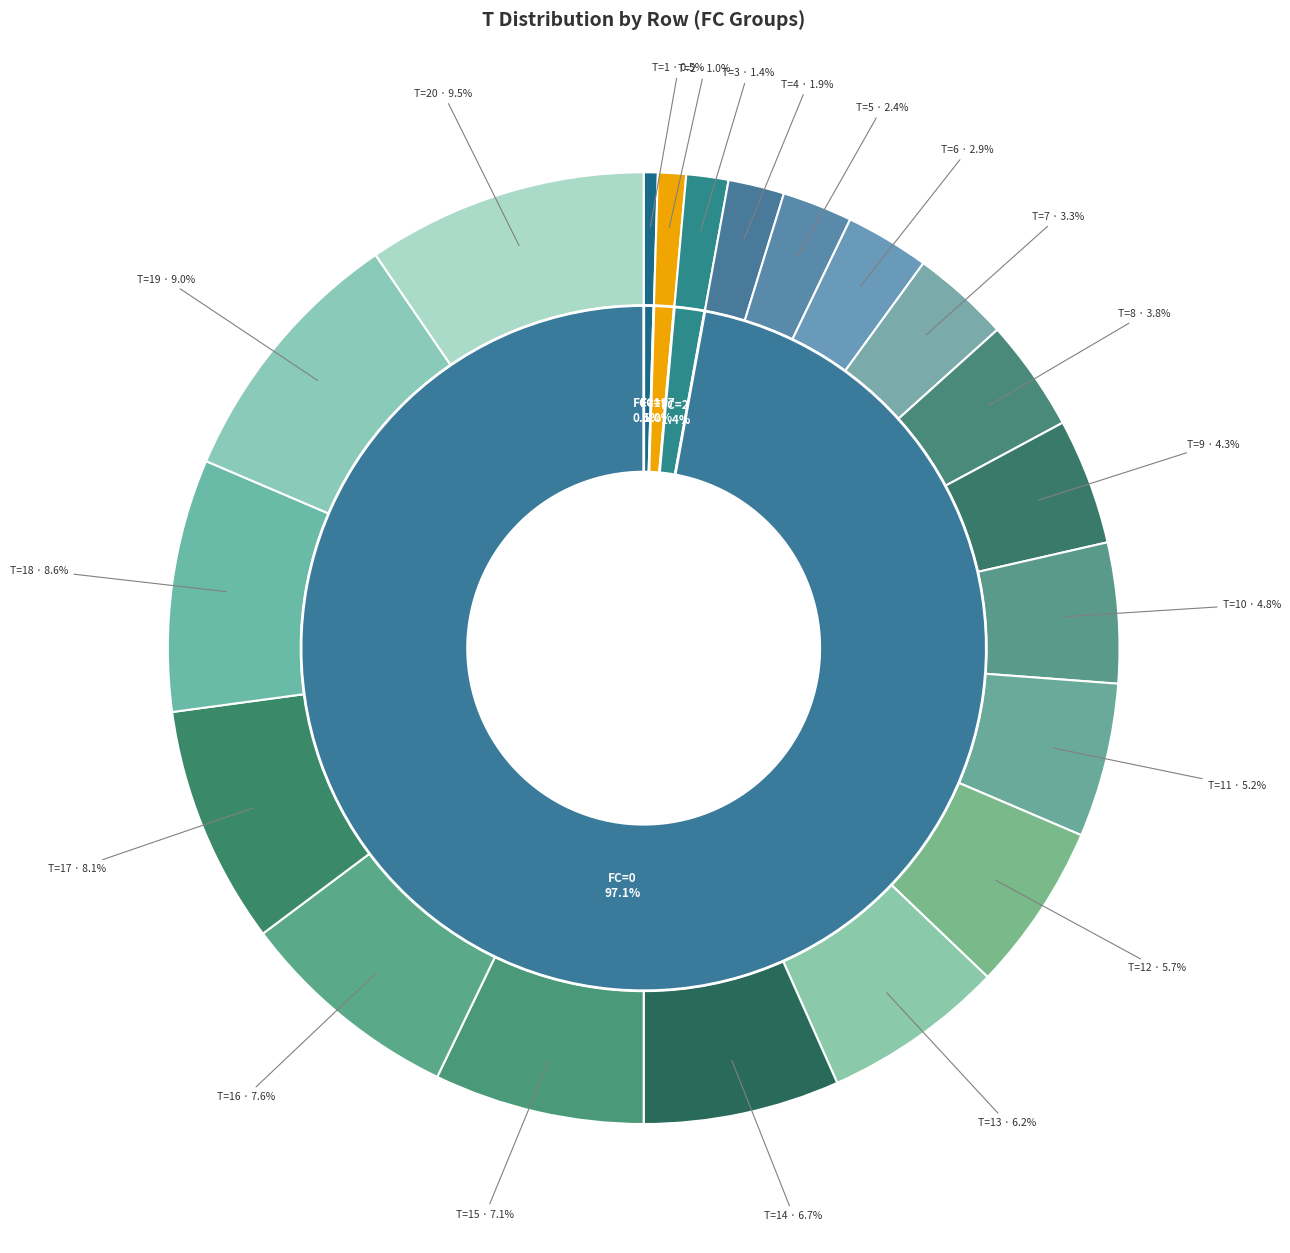

To the nearest percent, what percentage of the pie is FC=0(17)?

8%